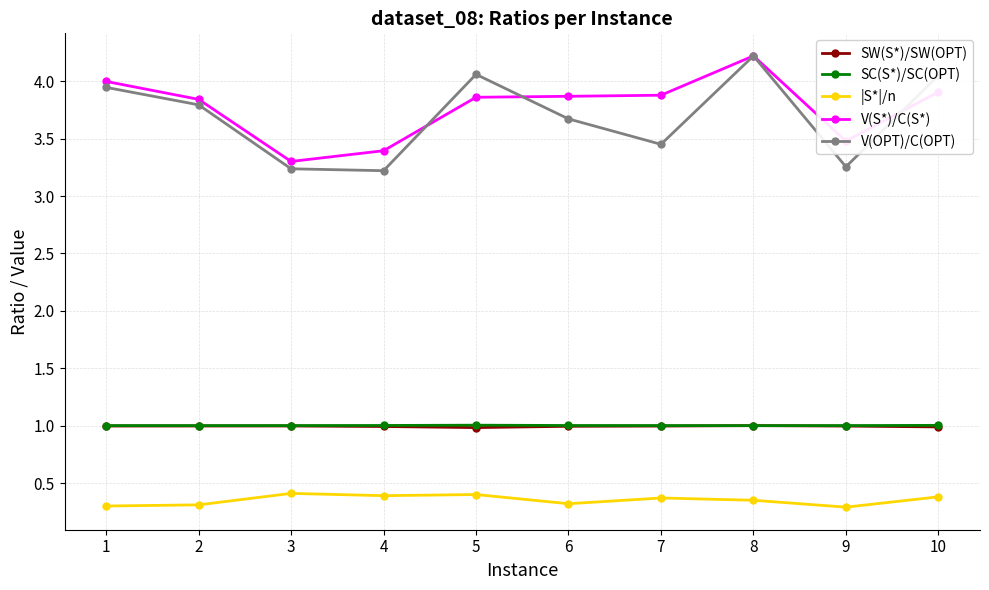

Where do V(S*)/C(S*) and V(OPT)/C(OPT) first cross each other?

4 and 5